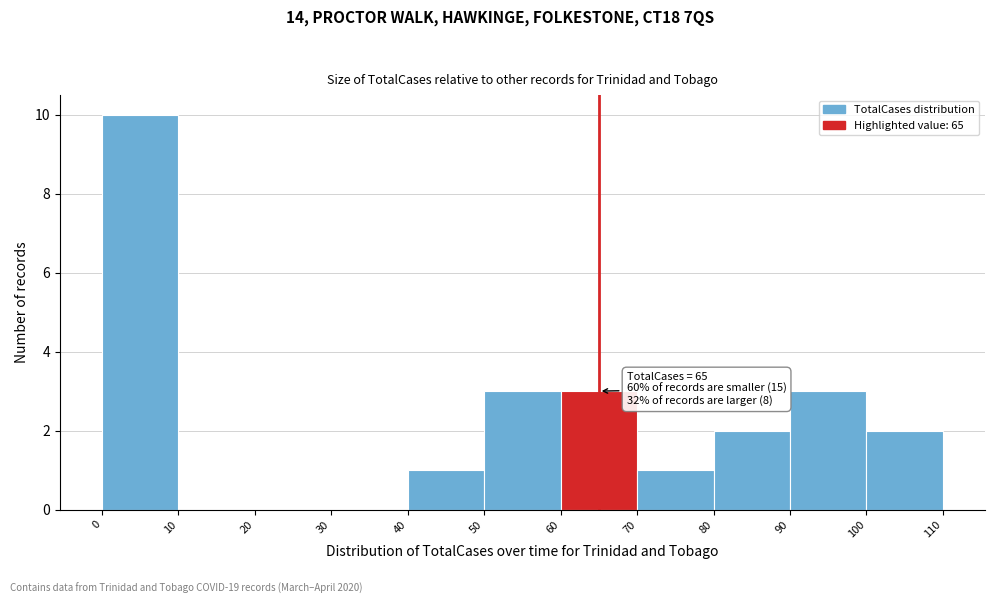

Which range on the x-axis has the tallest bar?

0 to 10